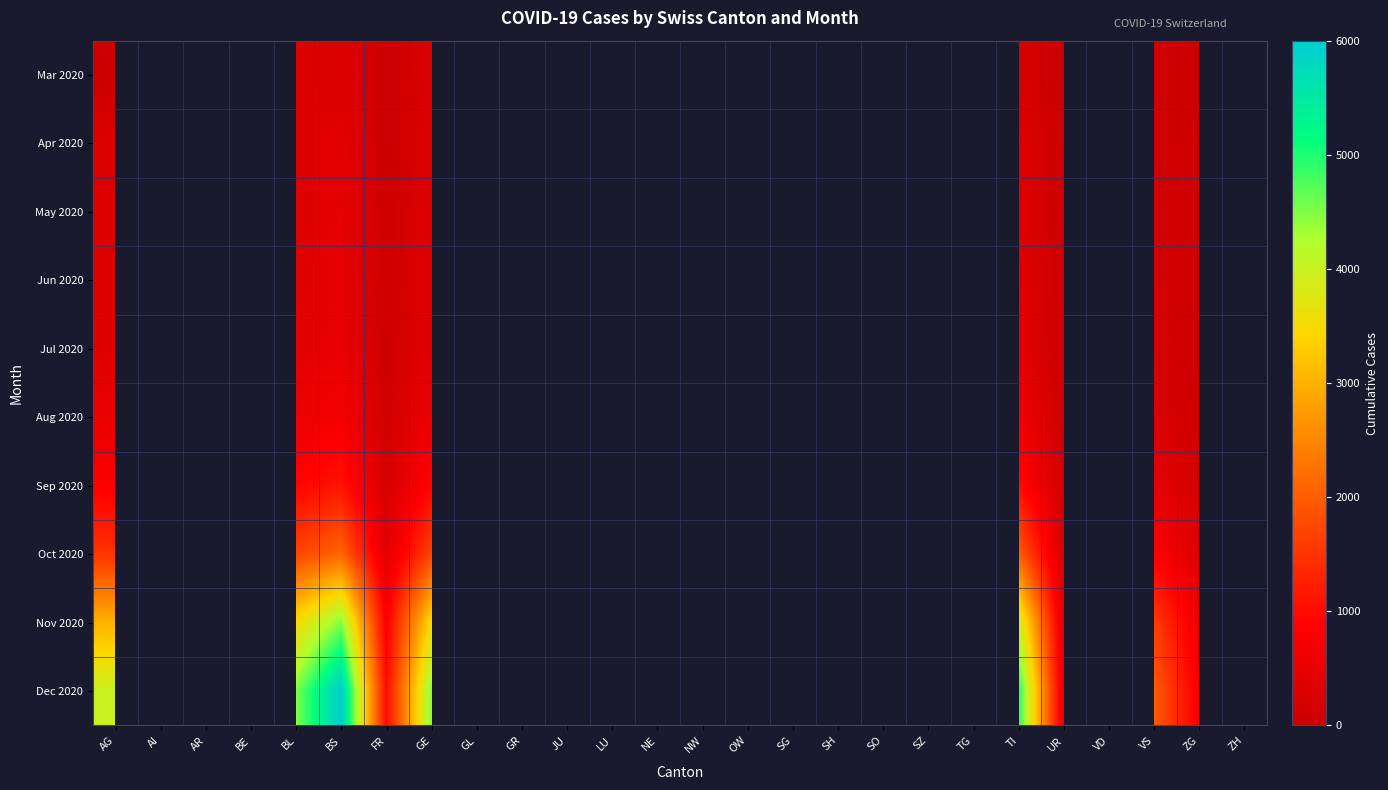

Between AI and SO, which is larger?

SO